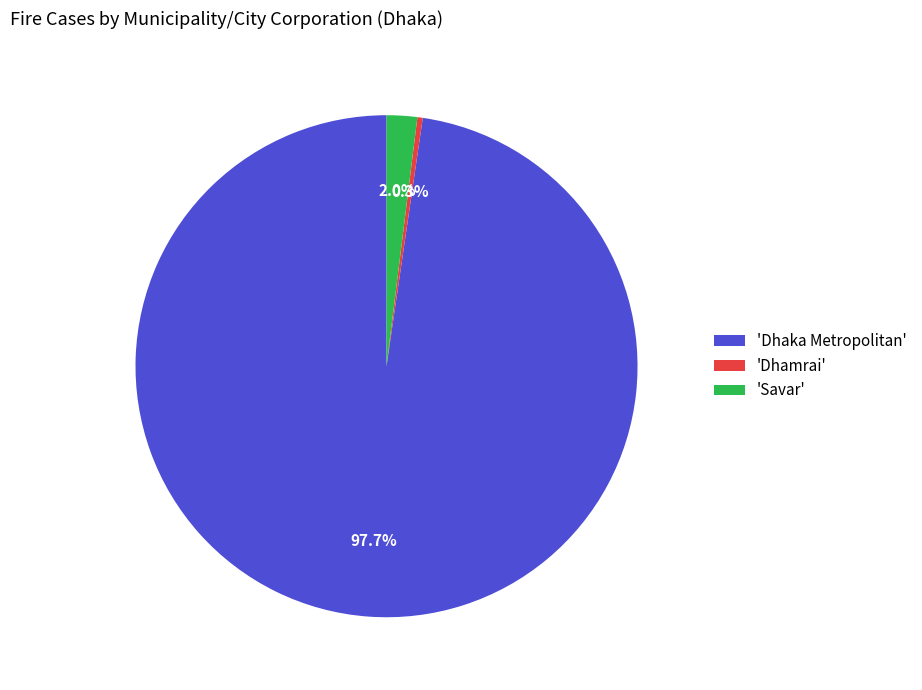

What is the smallest slice in the pie chart?

'Dhamrai'